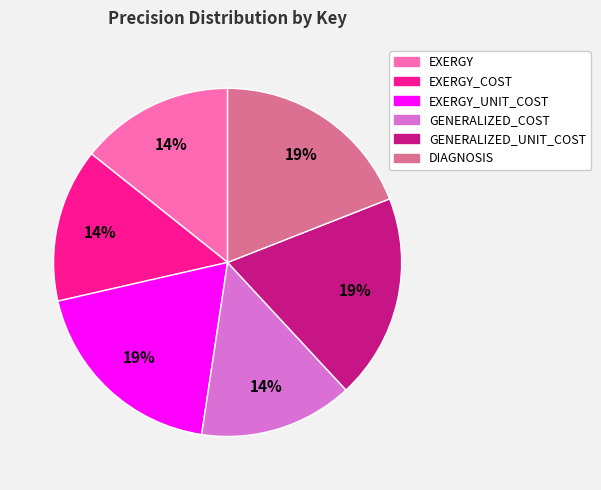

To the nearest percent, what is the difference between the largest and smallest slice percentages?

5%